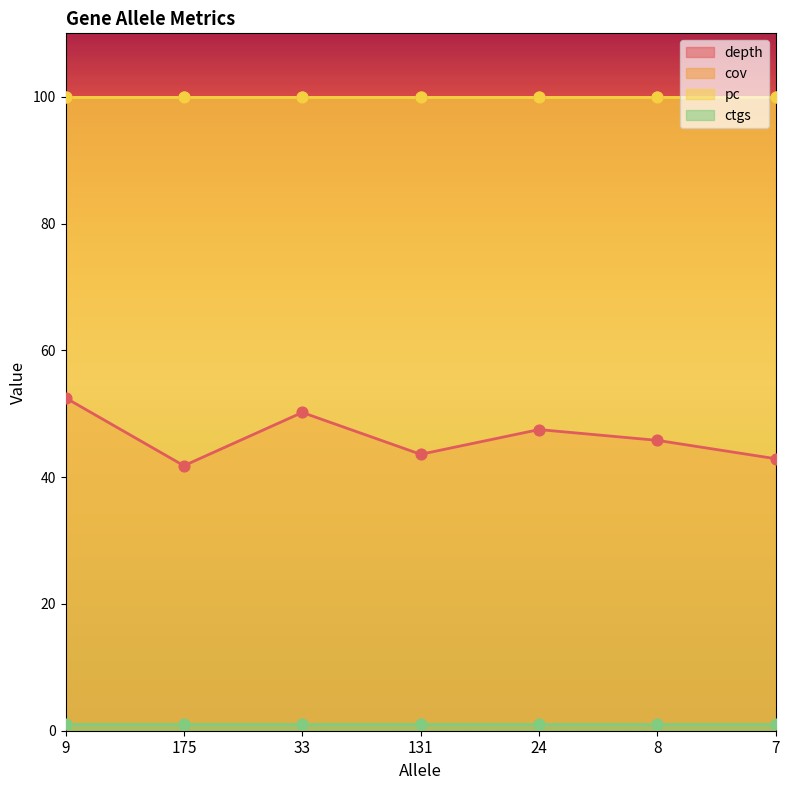

Which series has the widest spread of Y values?

depth